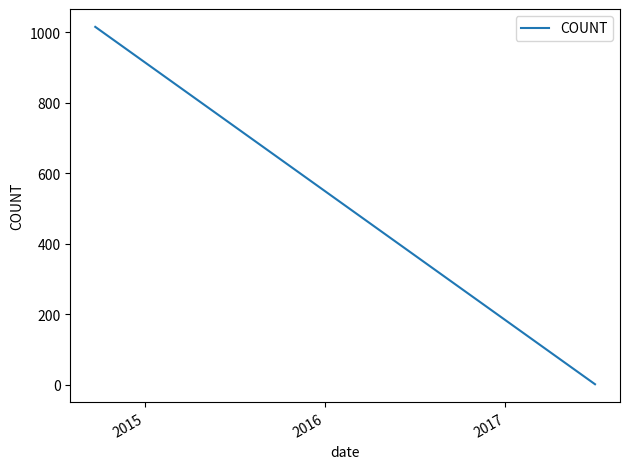

What is the difference between the maximum and minimum values?

1014